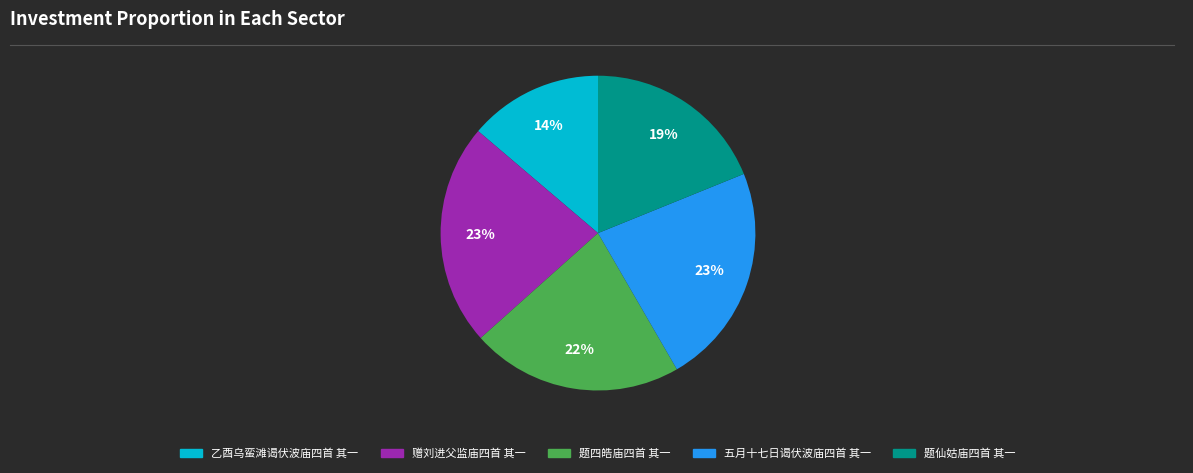

Approximately how many times larger is the value at 题仙姑庙四首 其一 compared to 五月十七日谒伏波庙四首 其一?

0.8